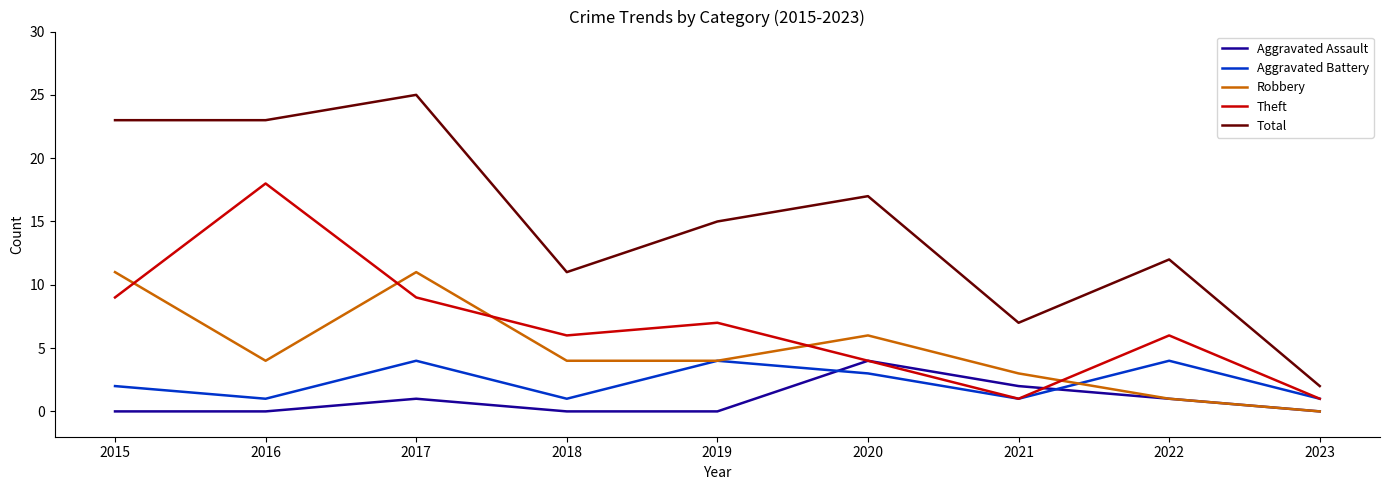

How many interior local peaks does the Robbery series have?

2